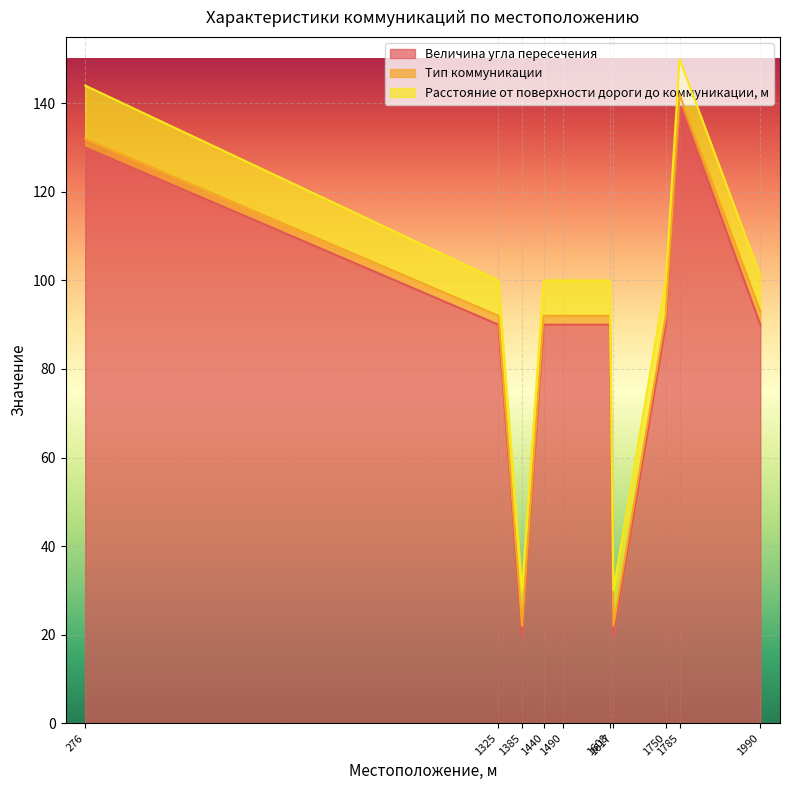

What is the sum of the Расстояние от поверхности дороги до коммуникации, м values at 276 and 1490?

20